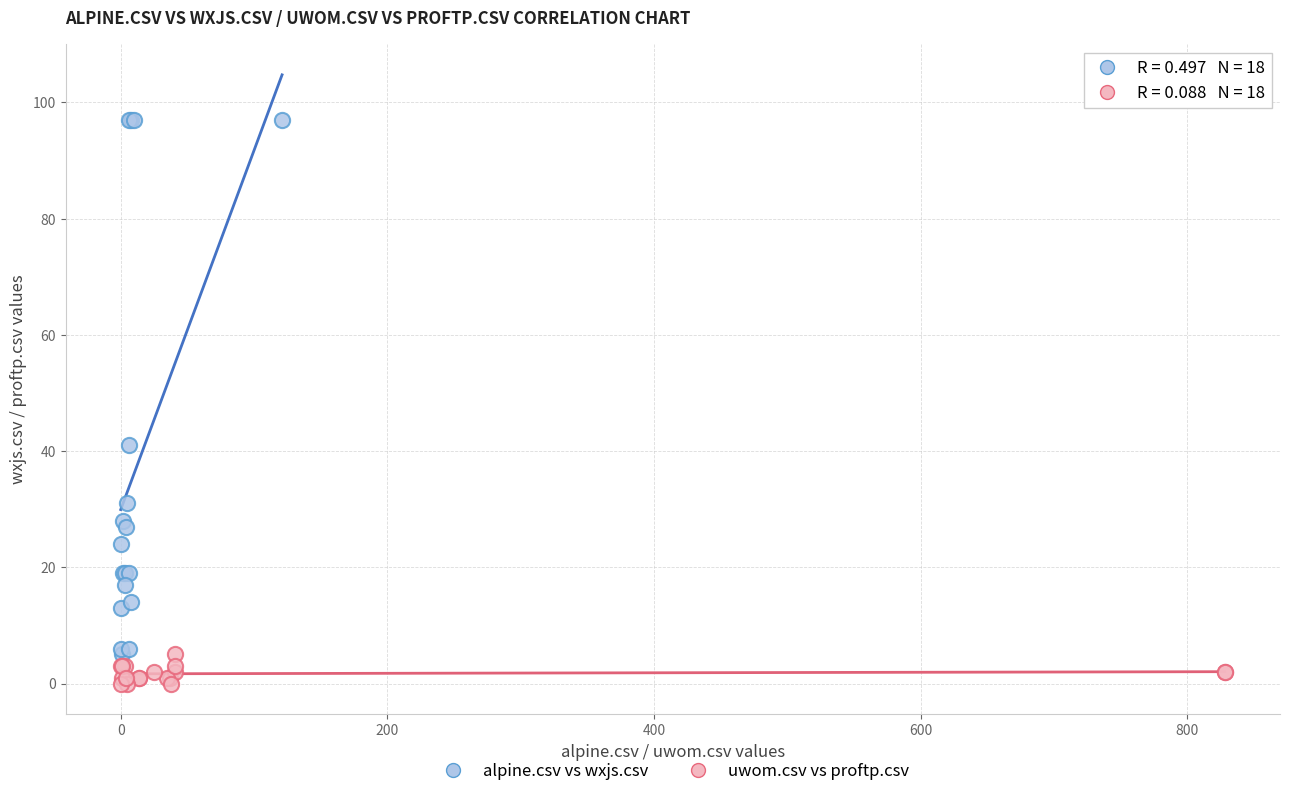

What are all the series names shown in the legend?

alpine.csv vs wxjs.csv, uwom.csv vs proftp.csv